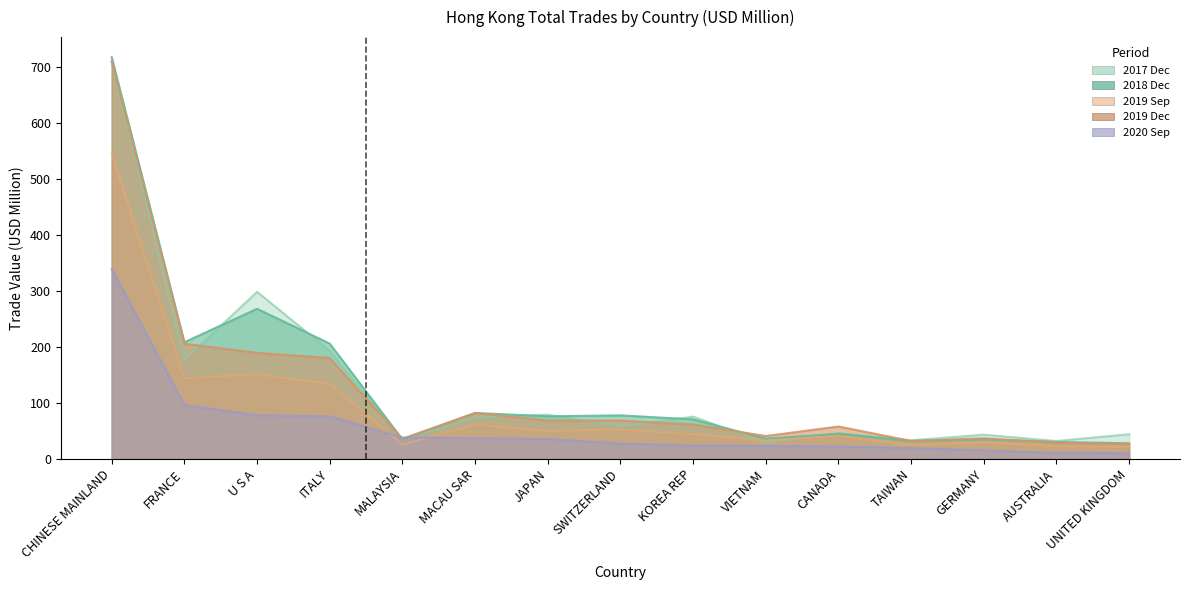

How many lines are shown in the chart?

5